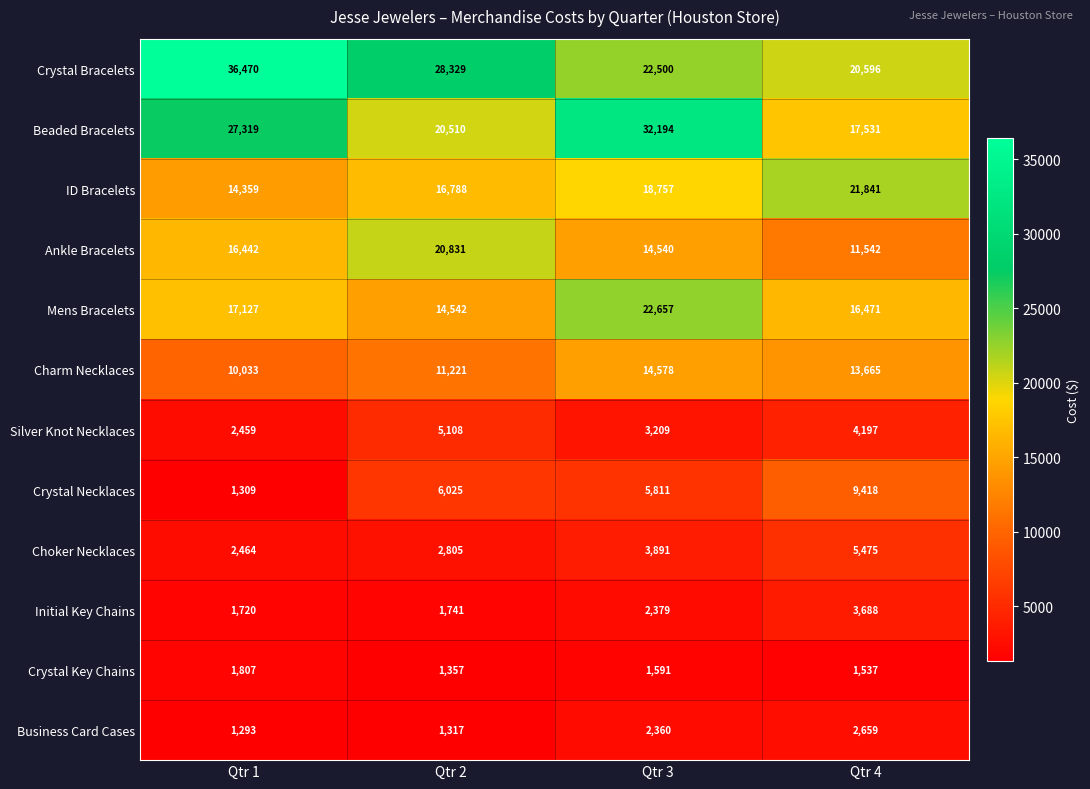

Where is Choker Necklaces nearest to the value 3969?

Qtr 3